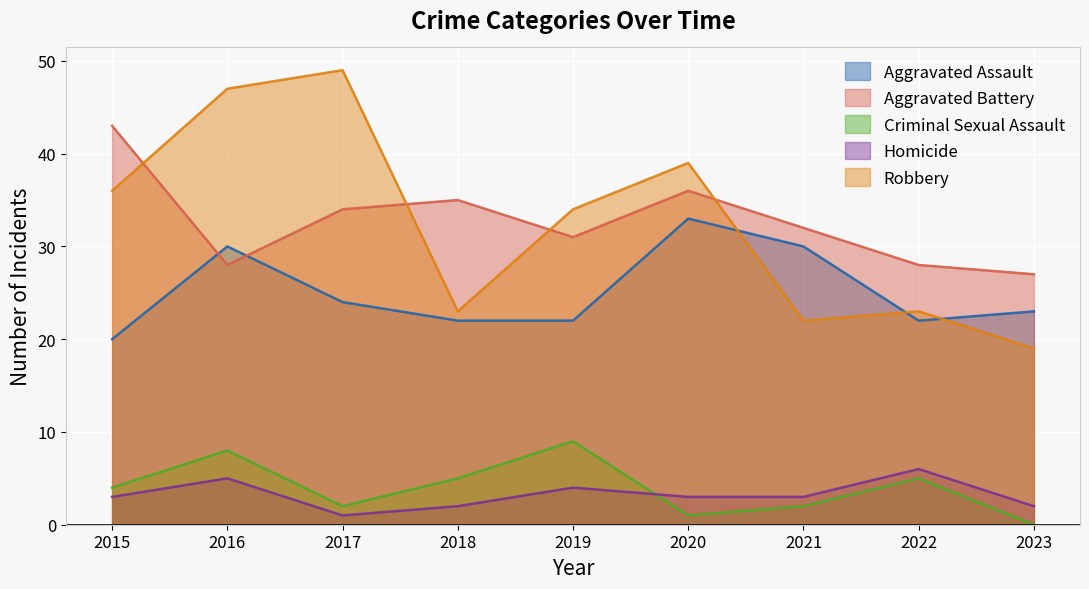

How many categories are shown in the chart?

9